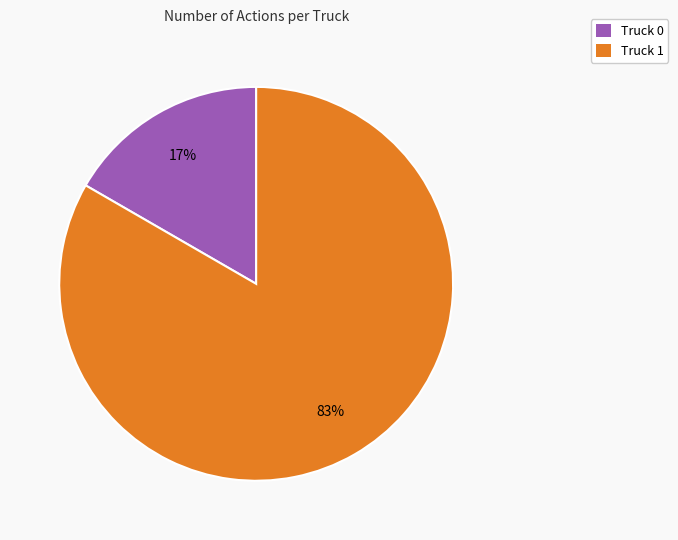

The Truck 0 slice represents 17% of the pie. True or false?

True